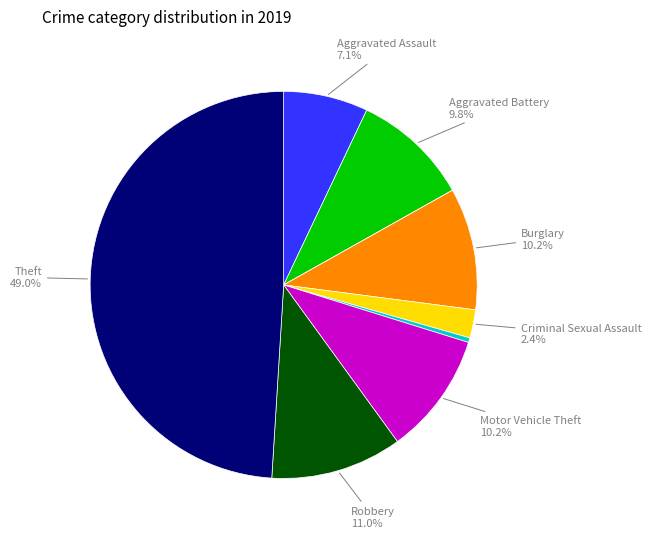

How many slices are in this pie chart?

9